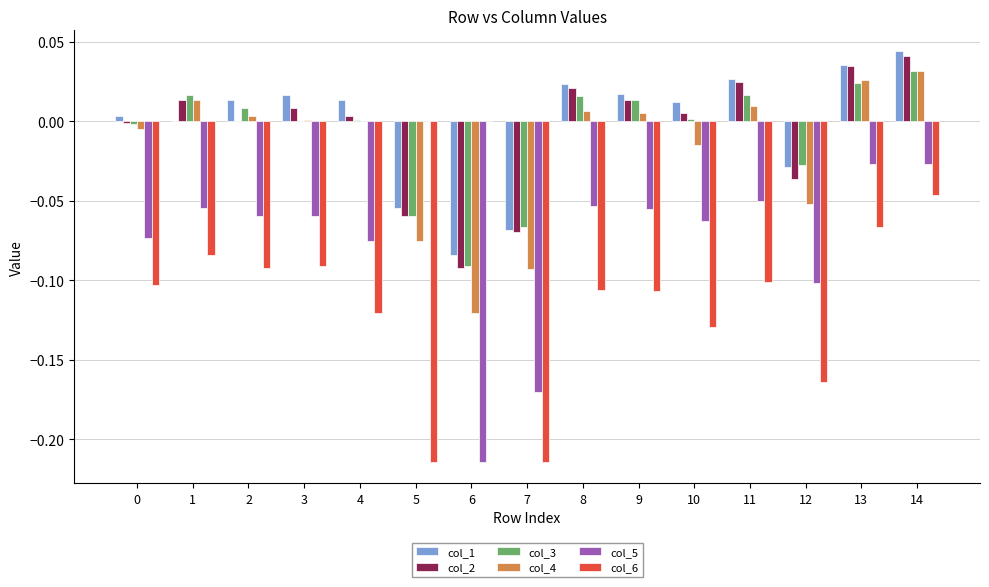

Are the bars grouped side by side (vs. stacked)?

Yes